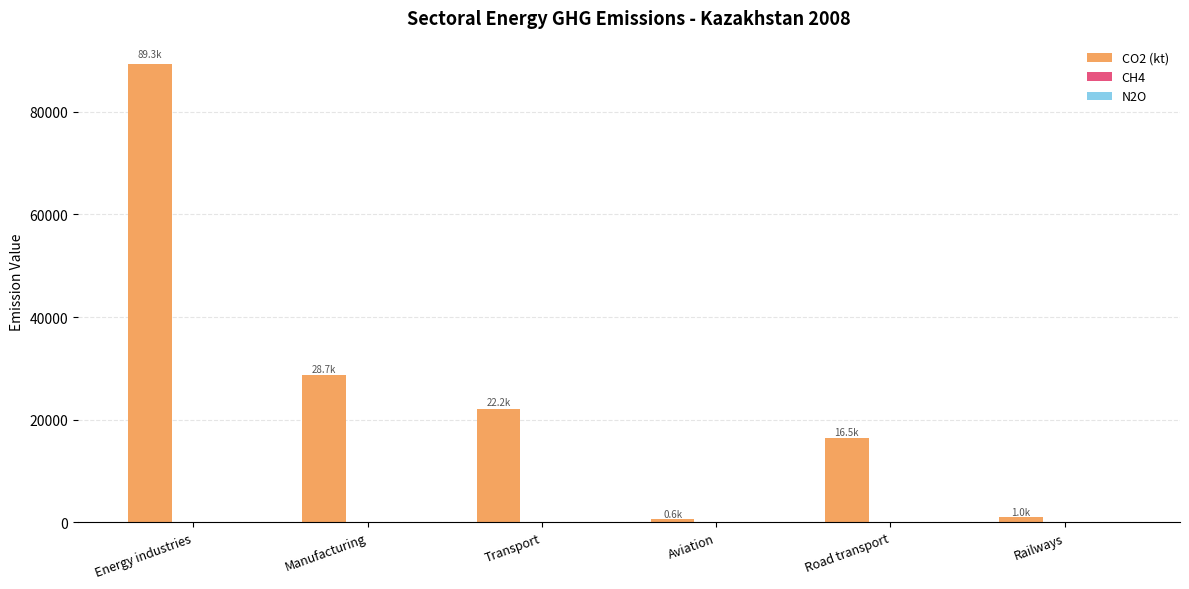

How many values in the CO2 (kt) series exceed 22170?

3